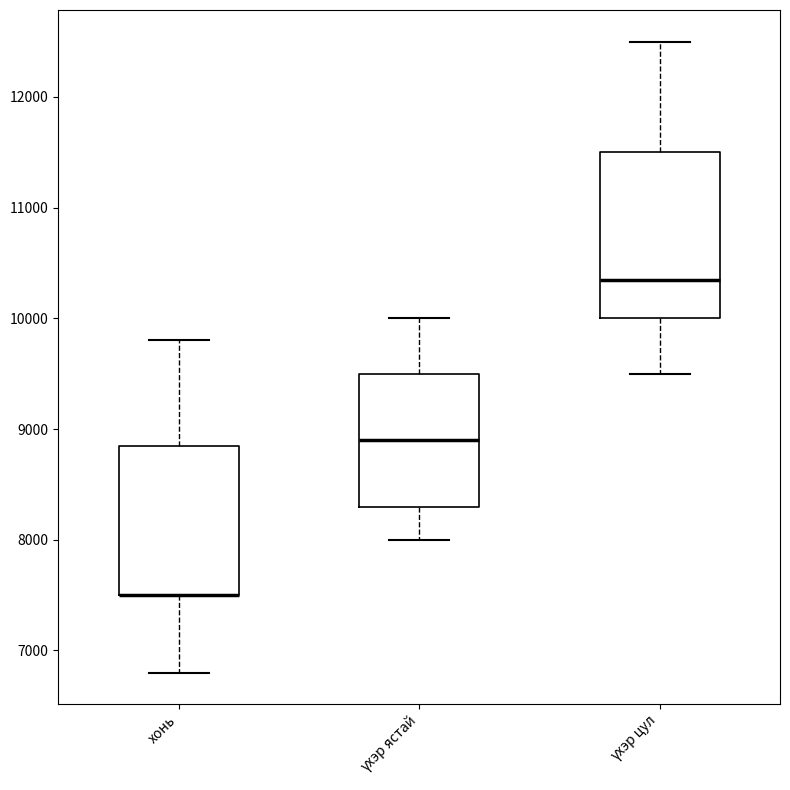

Which box is the tallest, from its lower edge to its upper edge?

үхэр цул